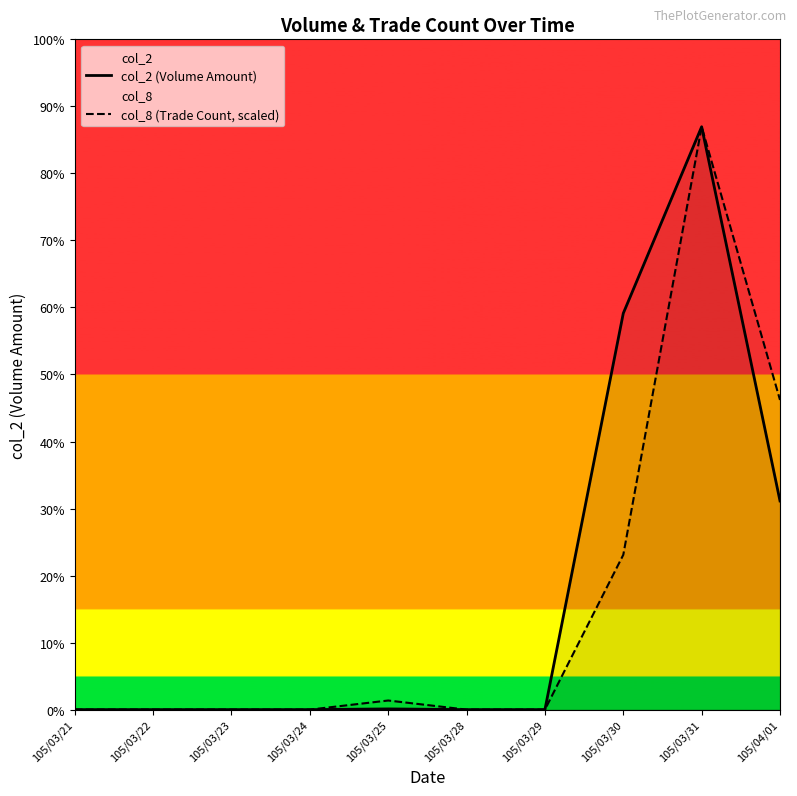

Which category has the lowest value in the col_8 (Trade Count, scaled) series?

105/03/21